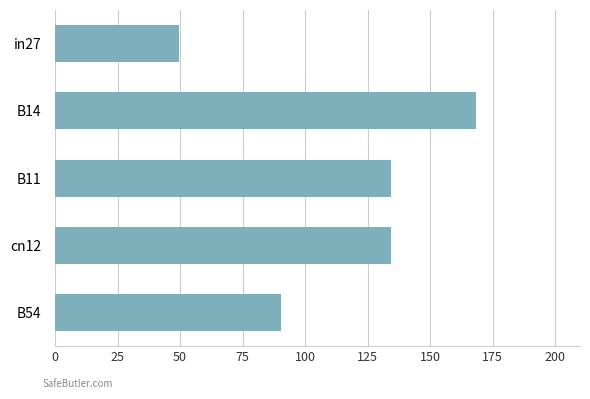

At which category does the chart reach its peak across all series?

B14